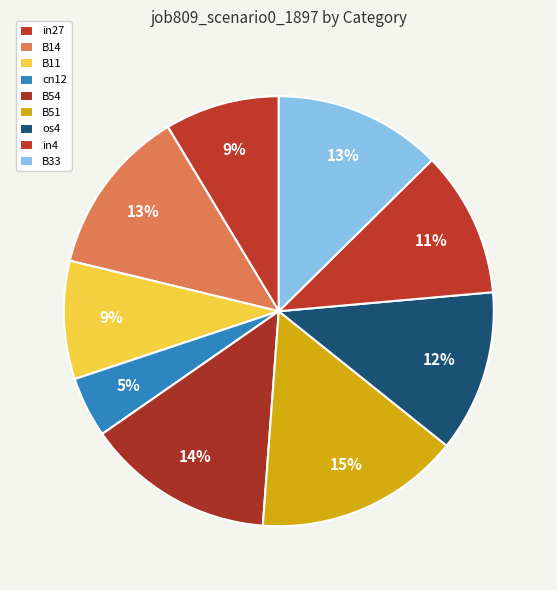

What is the total percentage of B33 and os4?

24.8%